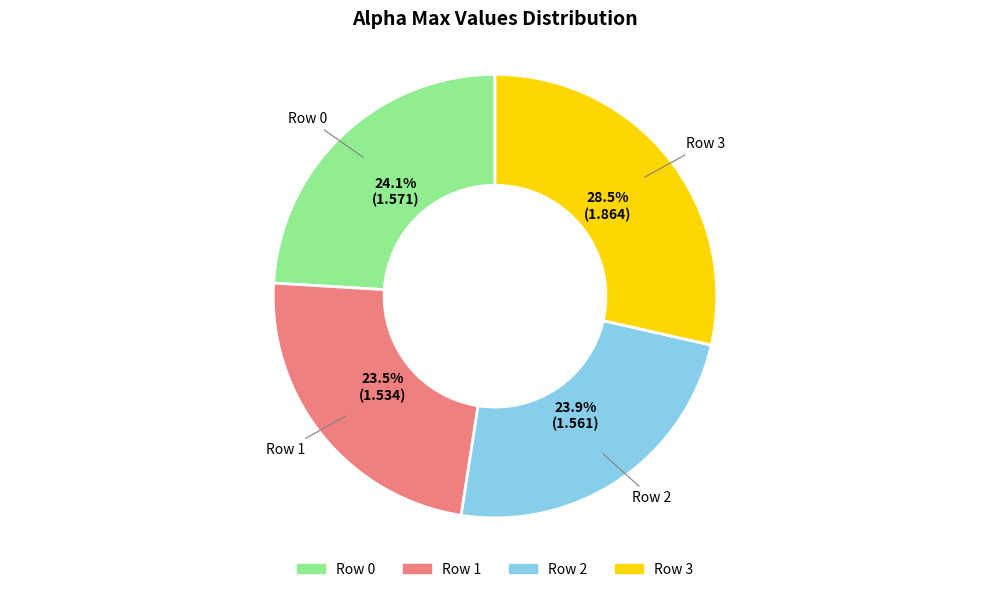

Does any single category account for the majority?

No